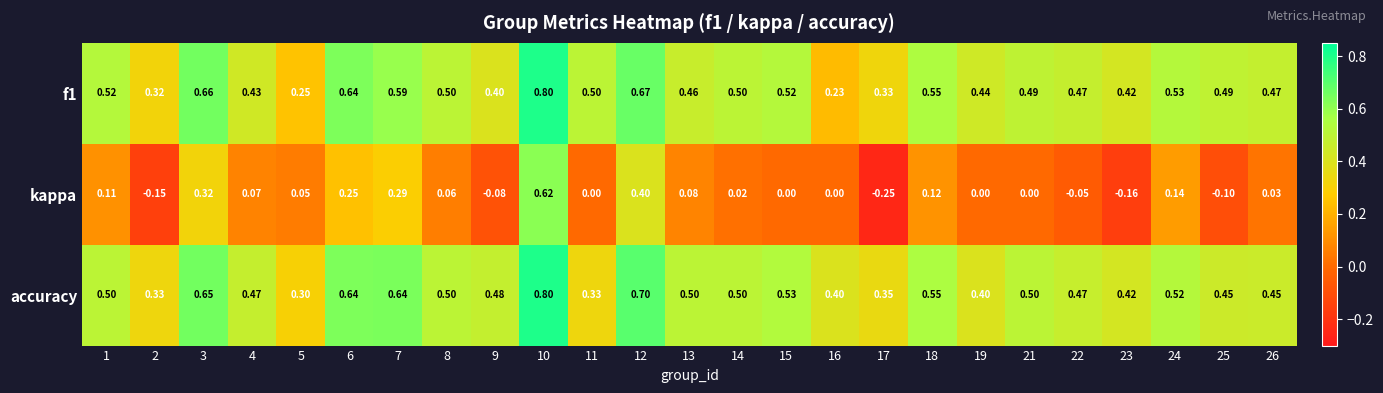

Which series has the largest range (max minus min)?

kappa